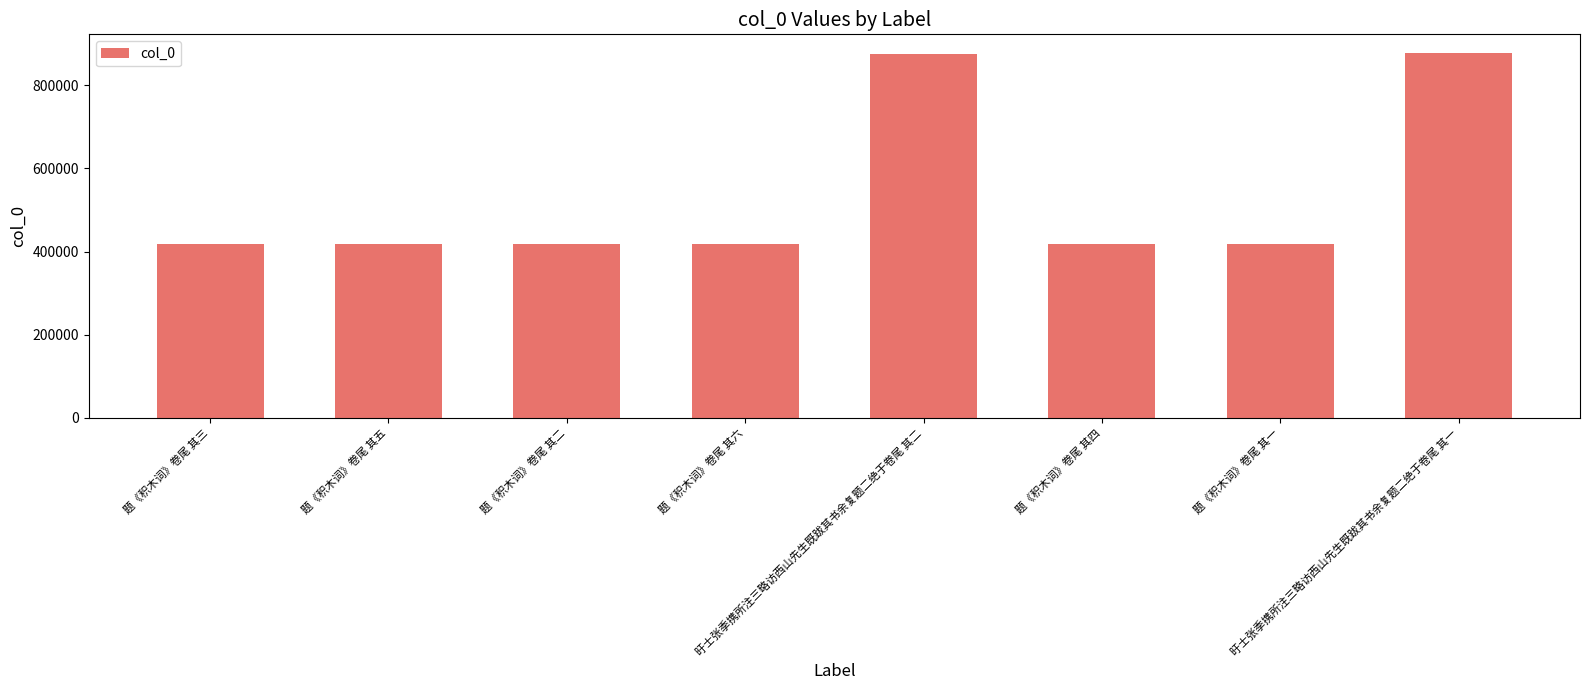

How many bars are there in total?

8